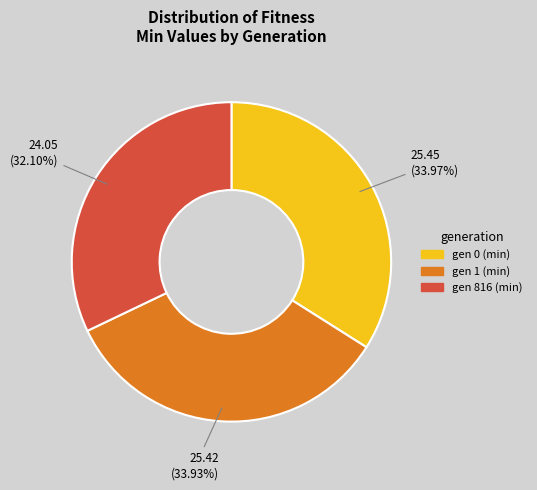

Is it true that gen 0 (min) is 25% of the pie?

False